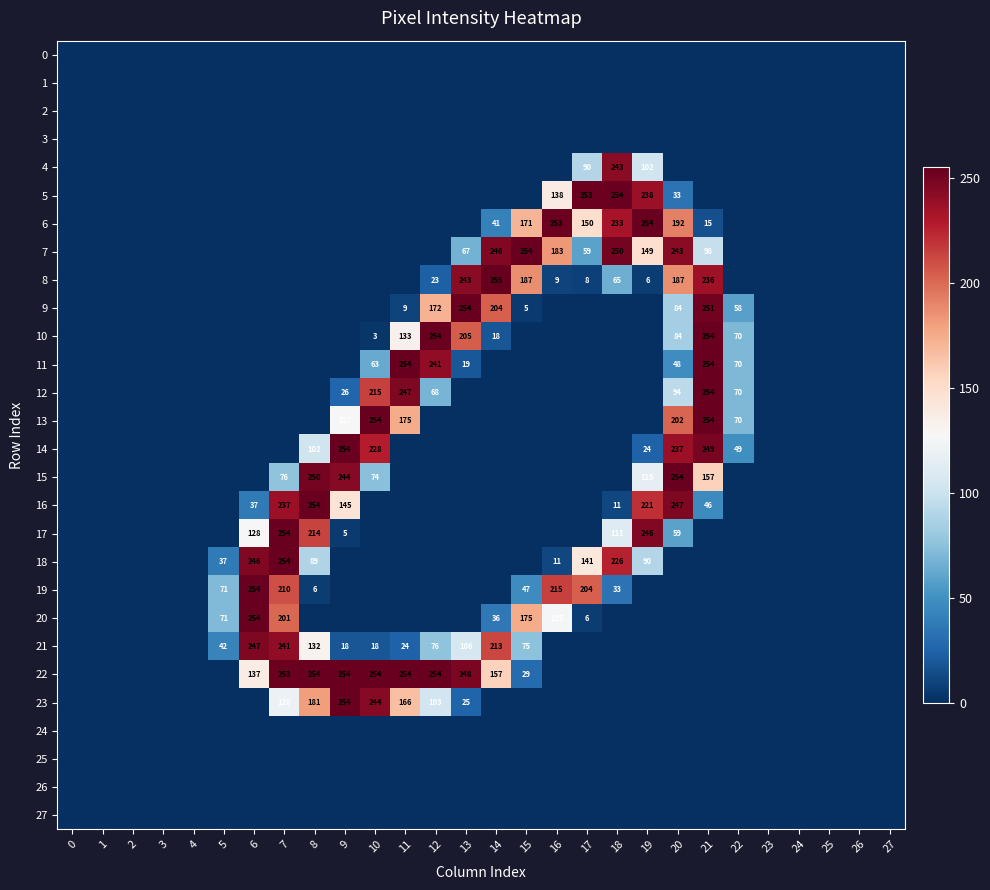

True or false: 9 has a value of 225 at 12.

False